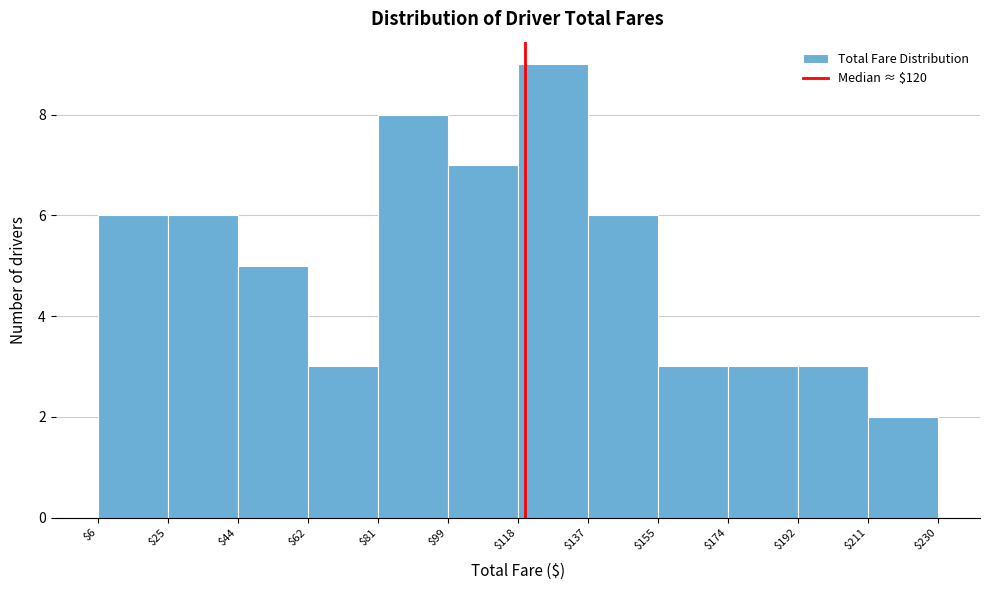

Over which range of the x-axis is the bar tallest?

$118 to $137